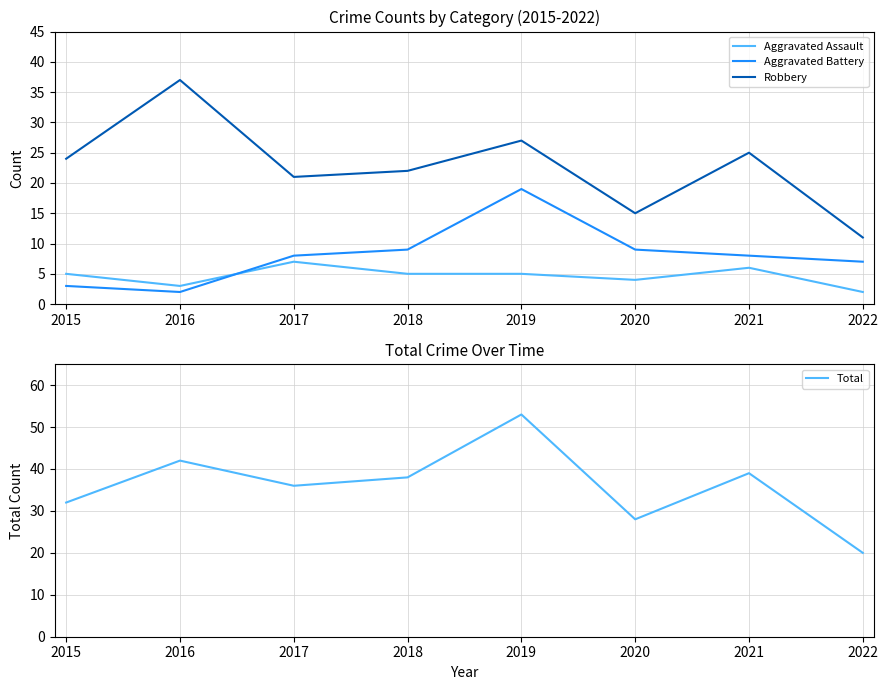

Which category has the lowest value in the Total series?

2022